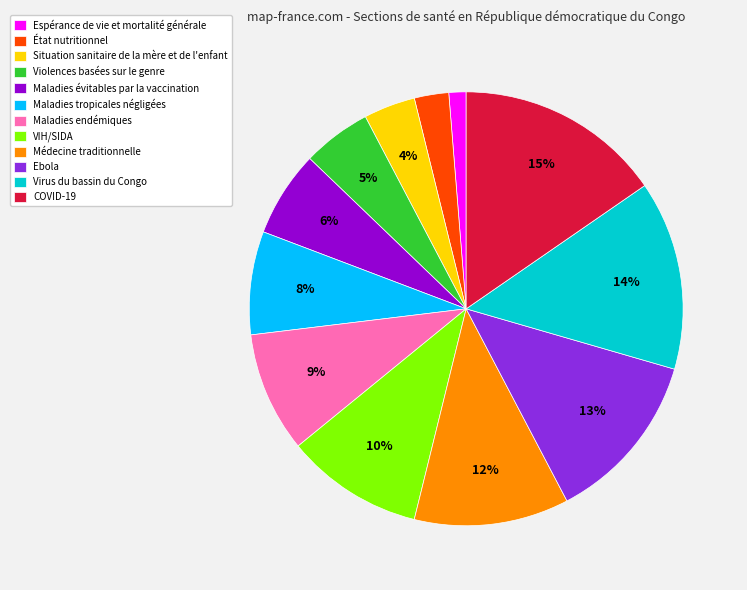

Between Médecine traditionnelle and Maladies tropicales négligées, which is larger?

Médecine traditionnelle